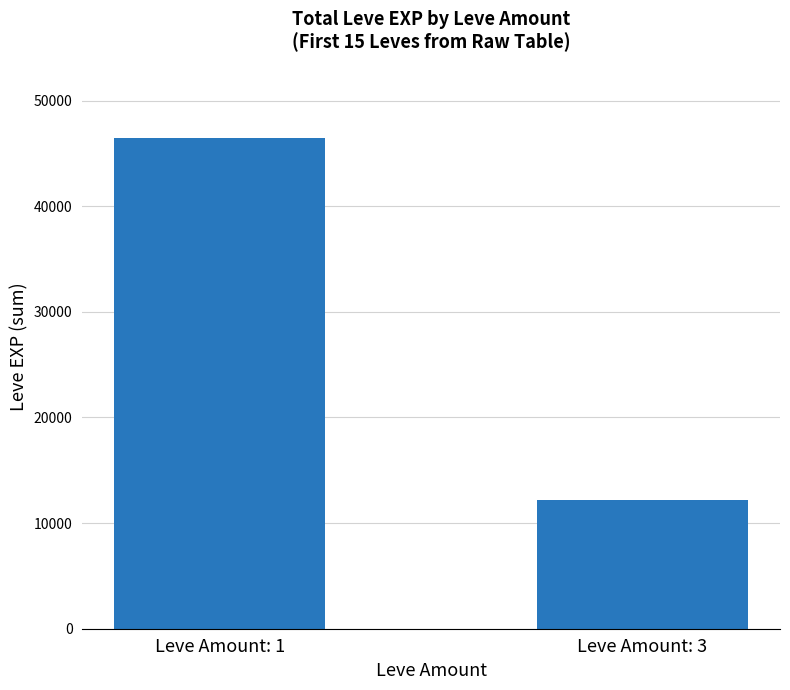

List the labels in order of value, smallest first.

Leve Amount: 3, Leve Amount: 1